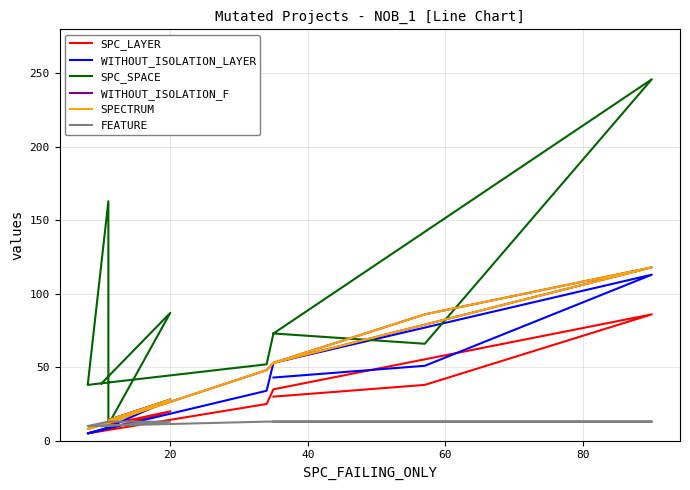

At how many categories does at least one series exceed 202?

1